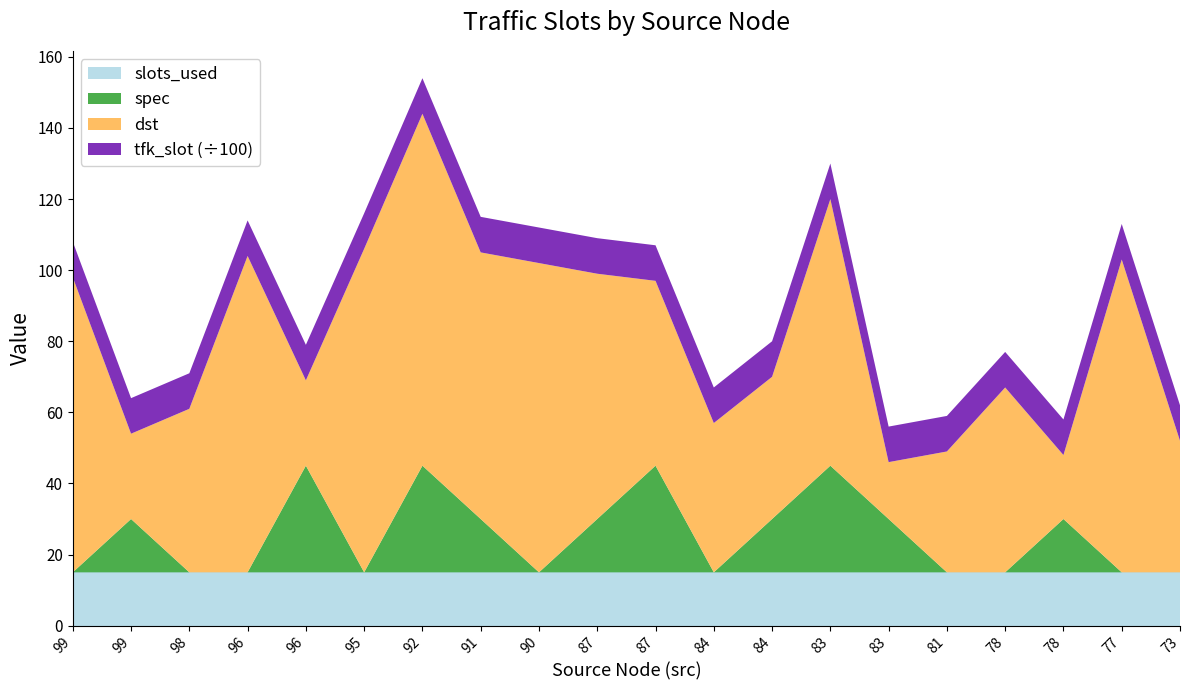

Reading left to right, list all the values displayed in this chart.

dst: 83	24	46	89	24	91	99	75	87	69	52	42	40	75	16	34	52	18	88	37
spec: 0	15	0	0	30	0	30	15	0	15	30	0	15	30	15	0	0	15	0	0
slots_used: 15	15	15	15	15	15	15	15	15	15	15	15	15	15	15	15	15	15	15	15
tfk_slot: 1000	1000	1000	1000	1000	1000	1000	1000	1000	1000	1000	1000	1000	1000	1000	1000	1000	1000	1000	1000